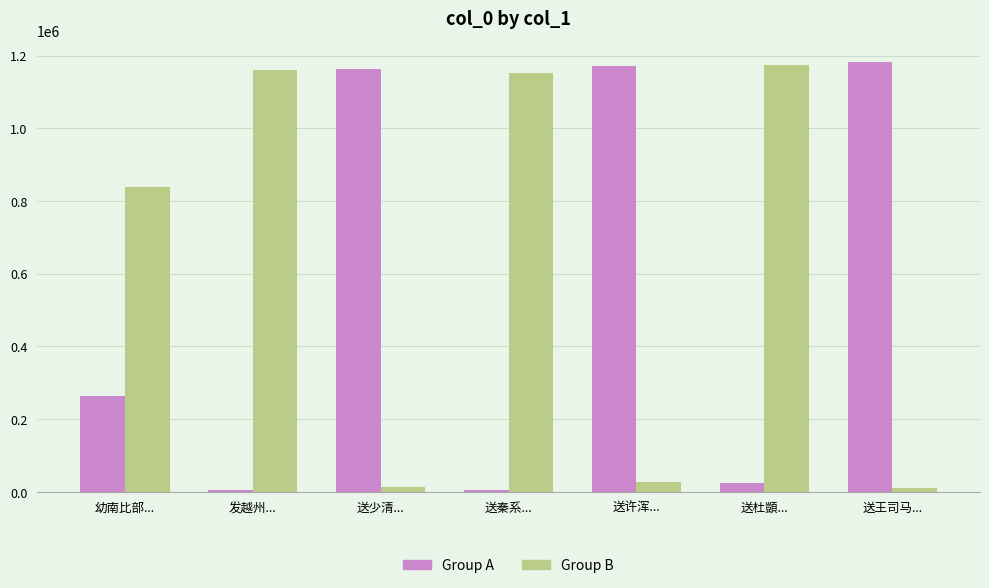

Are the bars horizontal?

No